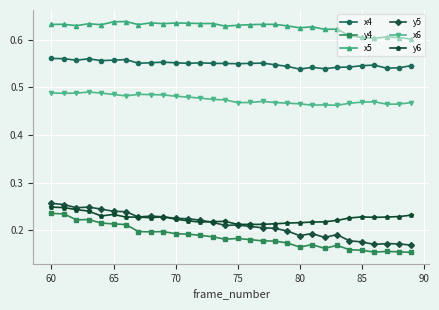

True or false: x6 has more than 1 points higher than both neighbors.

True